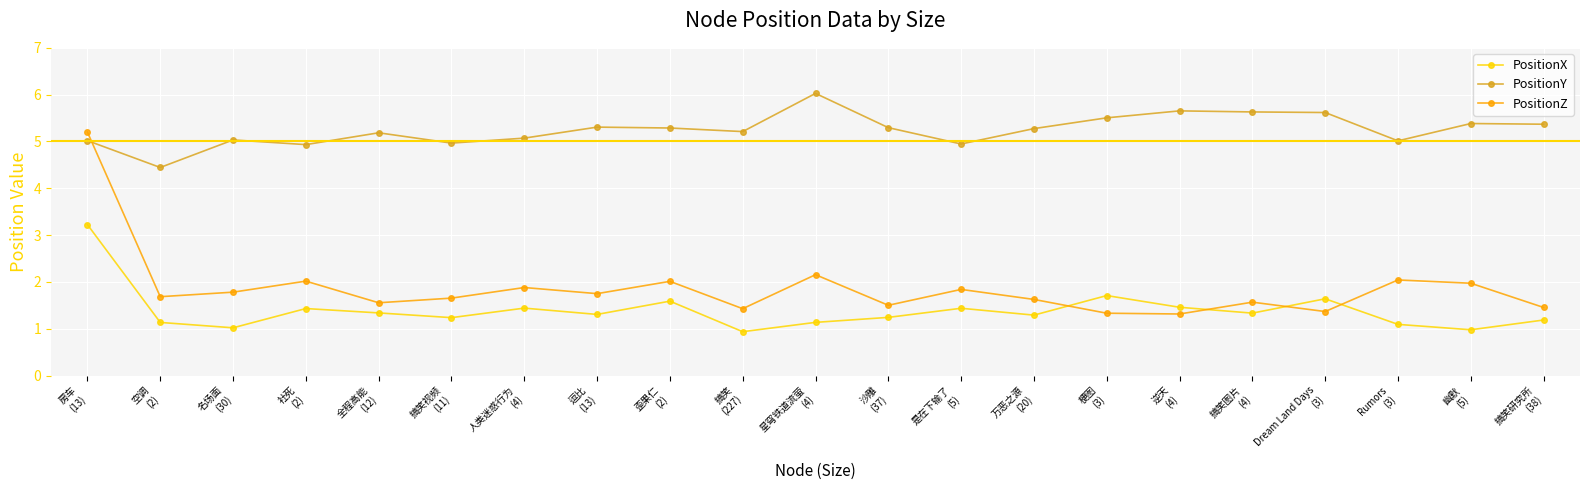

Does the chart have visible grid lines?

Yes